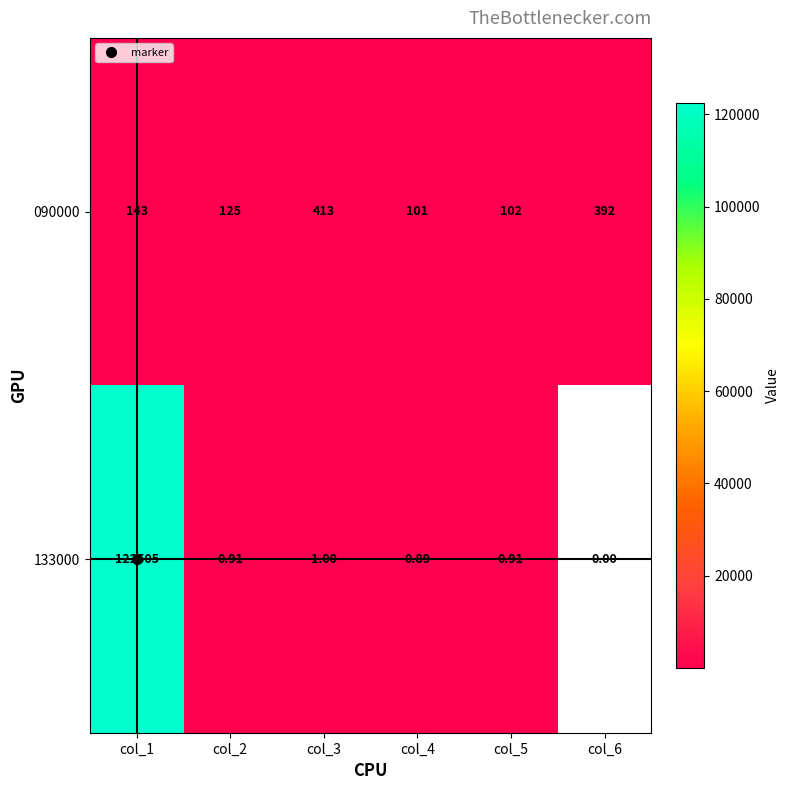

What is the spread (max minus min) of values at col_3?

412.0